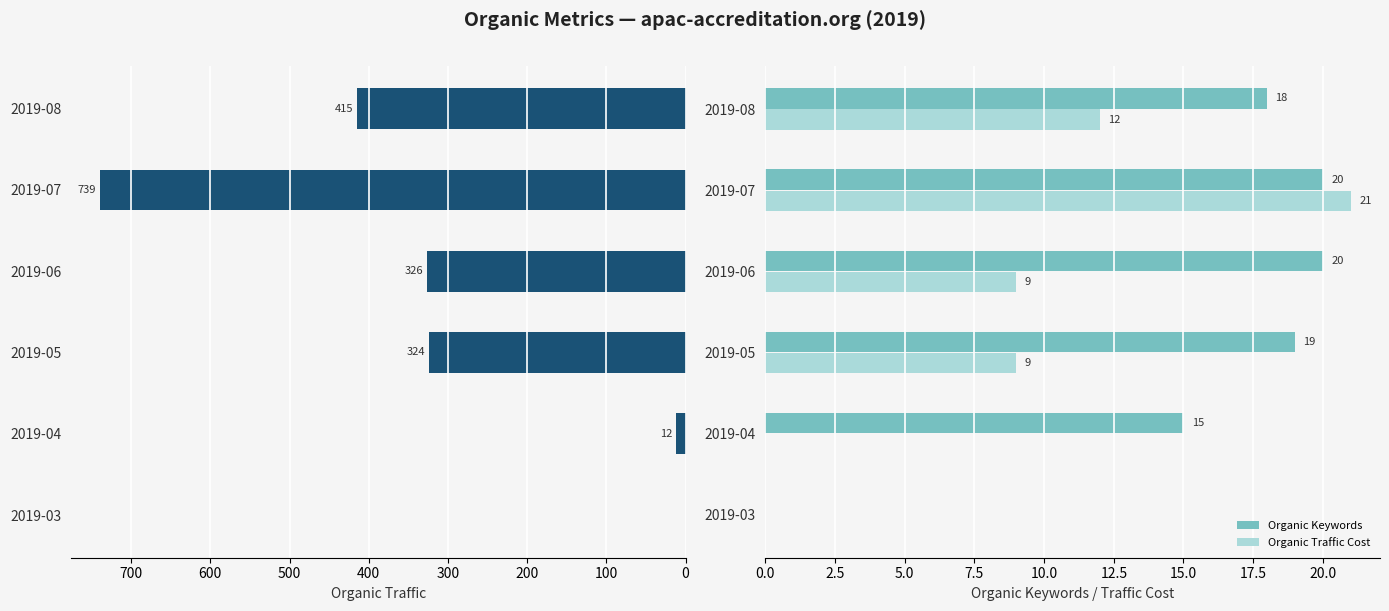

What is the maximum value for Organic Keywords?

20